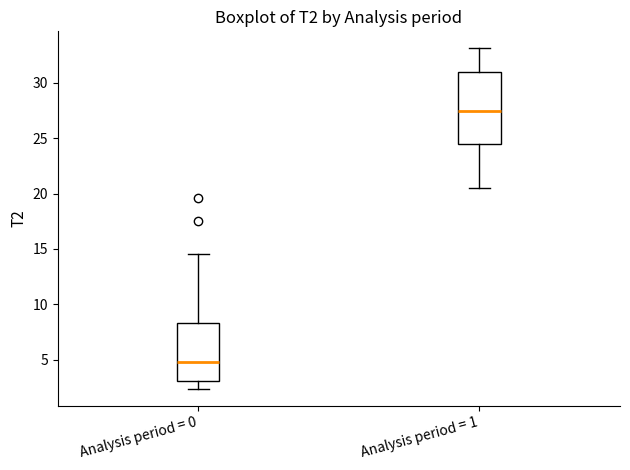

Which box's median line is the lowest?

Analysis period = 0